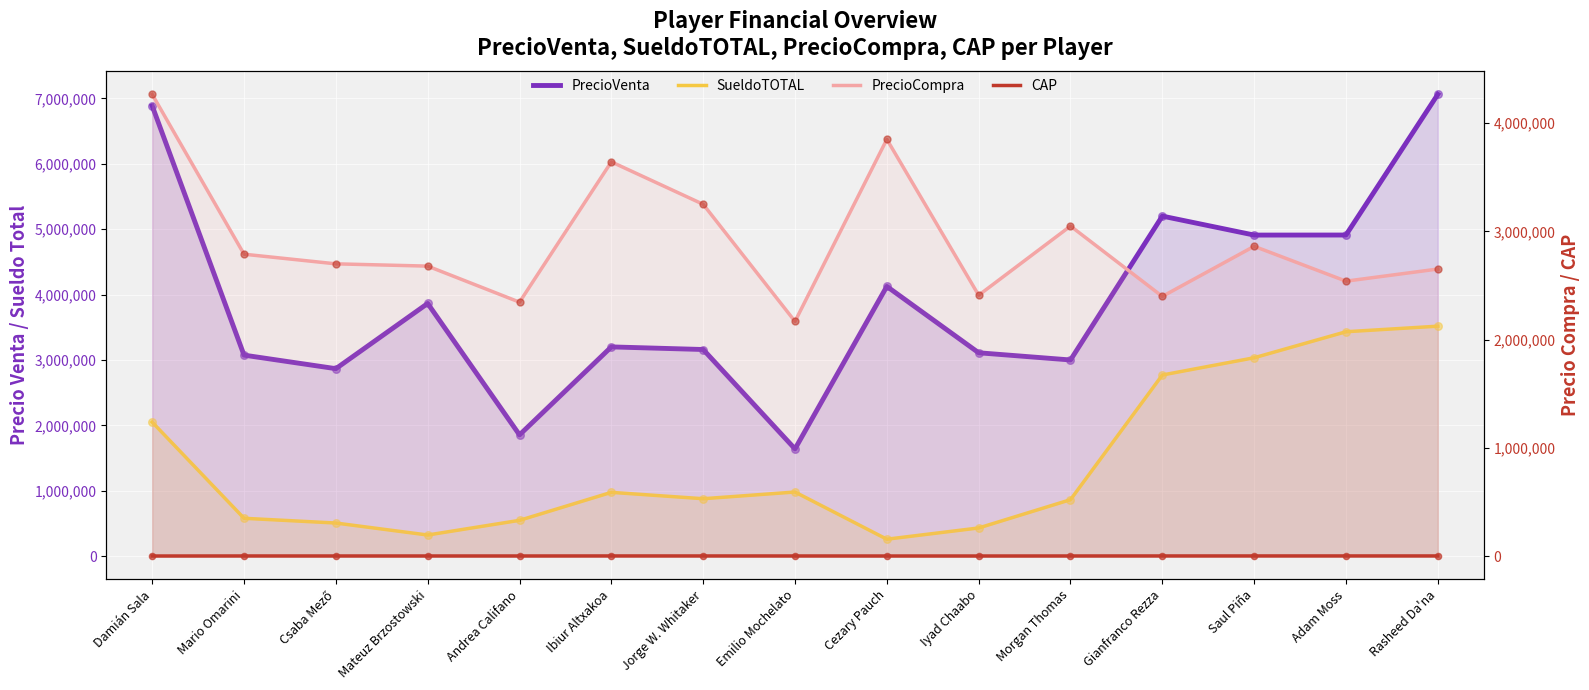

At which category is the sum across all series the highest?

Rasheed Da'na